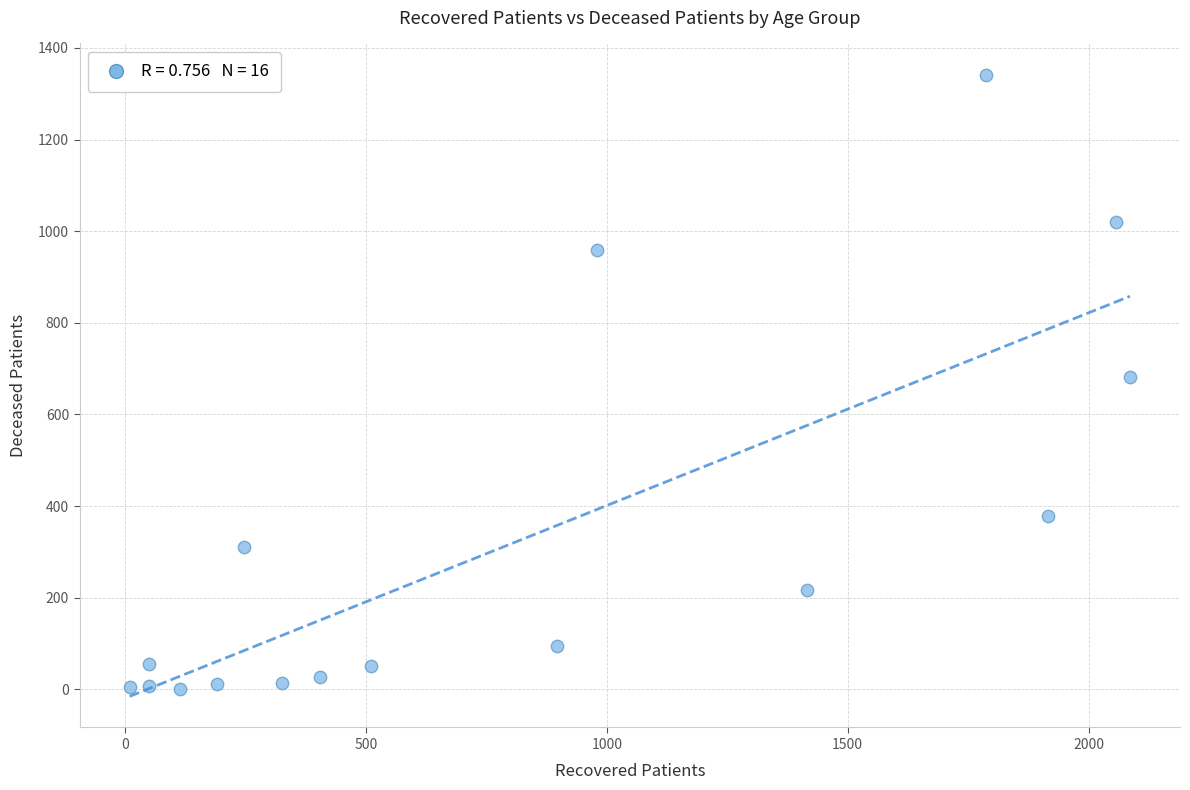

What is the range of X values (max minus min)?

2077